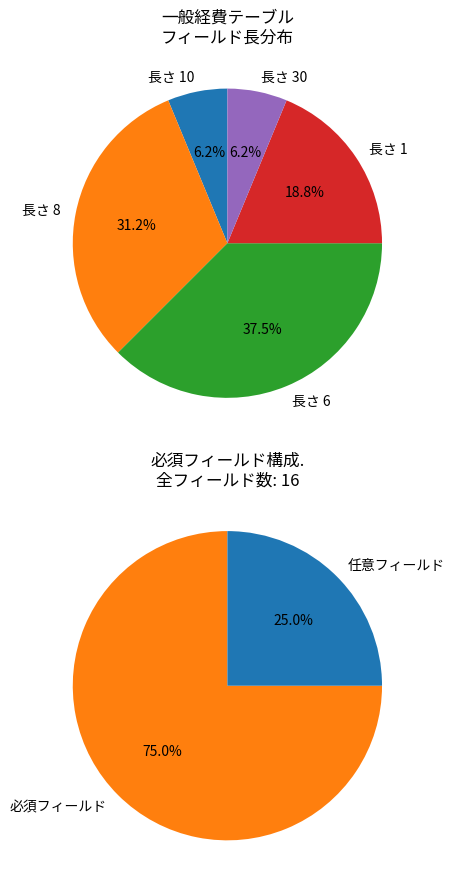

True or false: 更新日 accounts for 13% of the total.

False